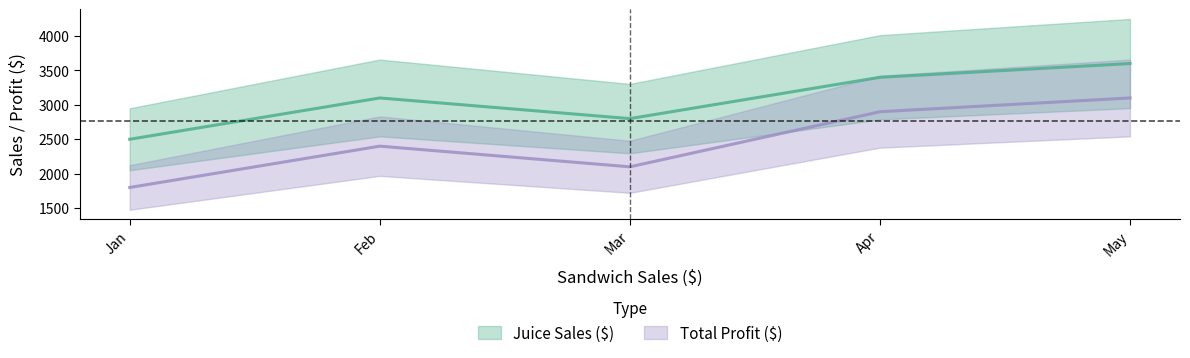

Rank the series by their average value, from highest to lowest.

Juice Sales ($), Total Profit ($)